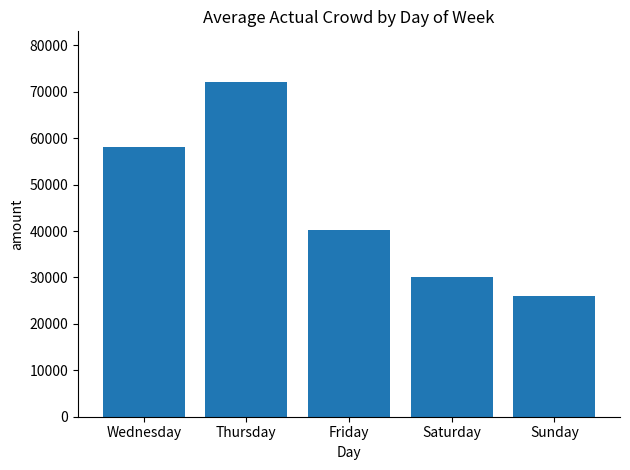

At which category does the chart reach its minimum across all series?

Sunday